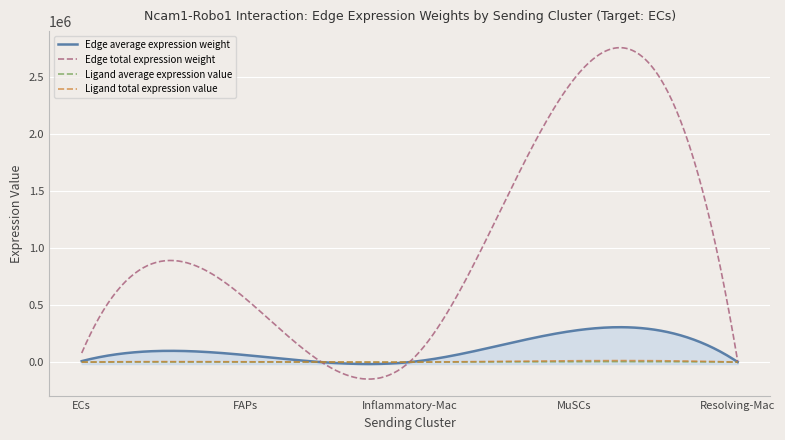

What is the minimum value shown in the chart?

-148599.6